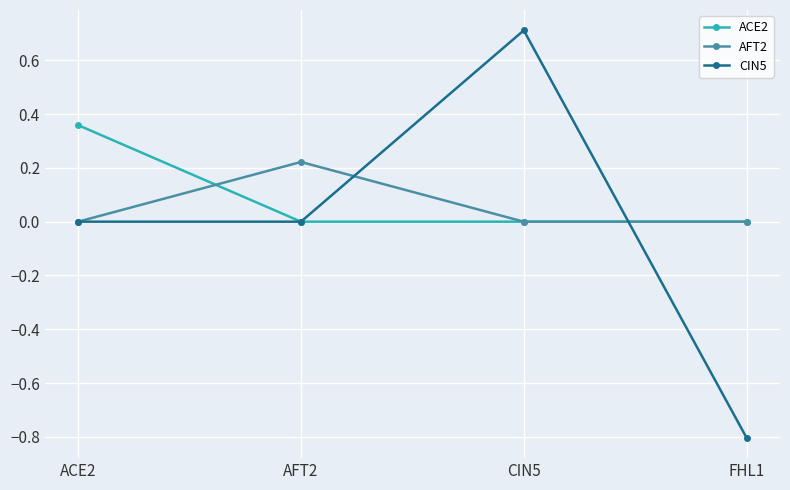

Does the chart display data point markers on the line(s)?

Yes